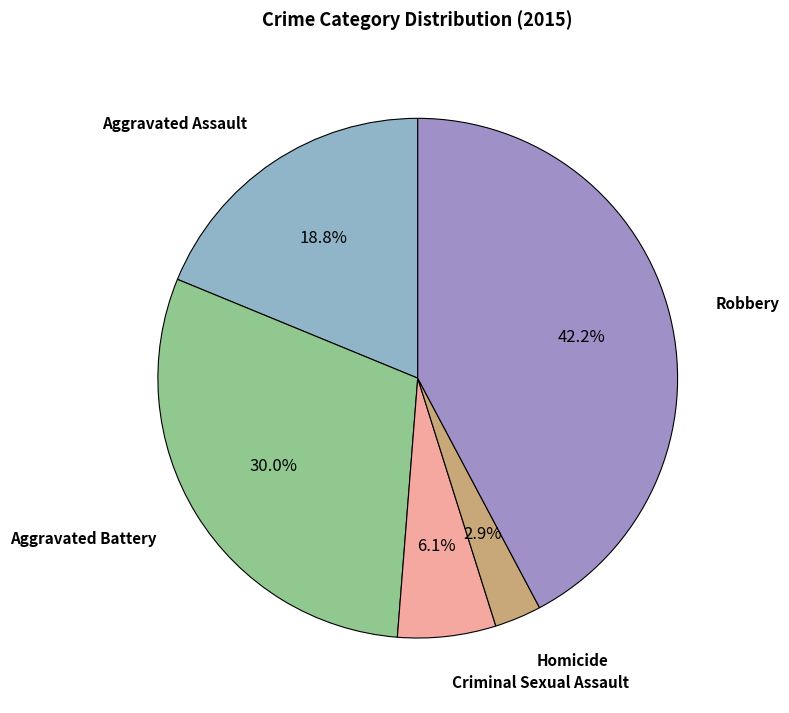

Does any single category account for the majority?

No